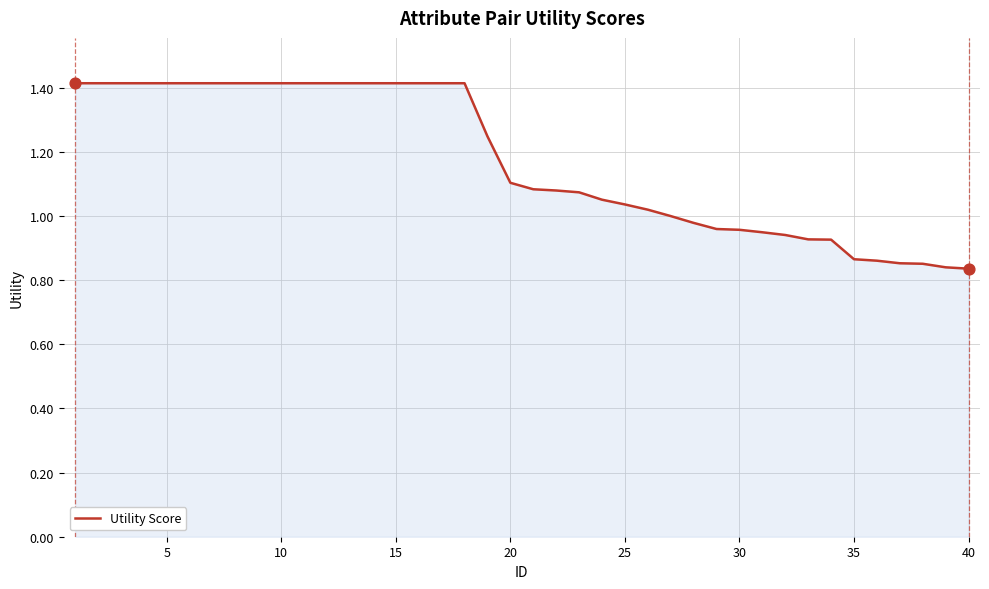

What is the greatest value displayed?

1.4